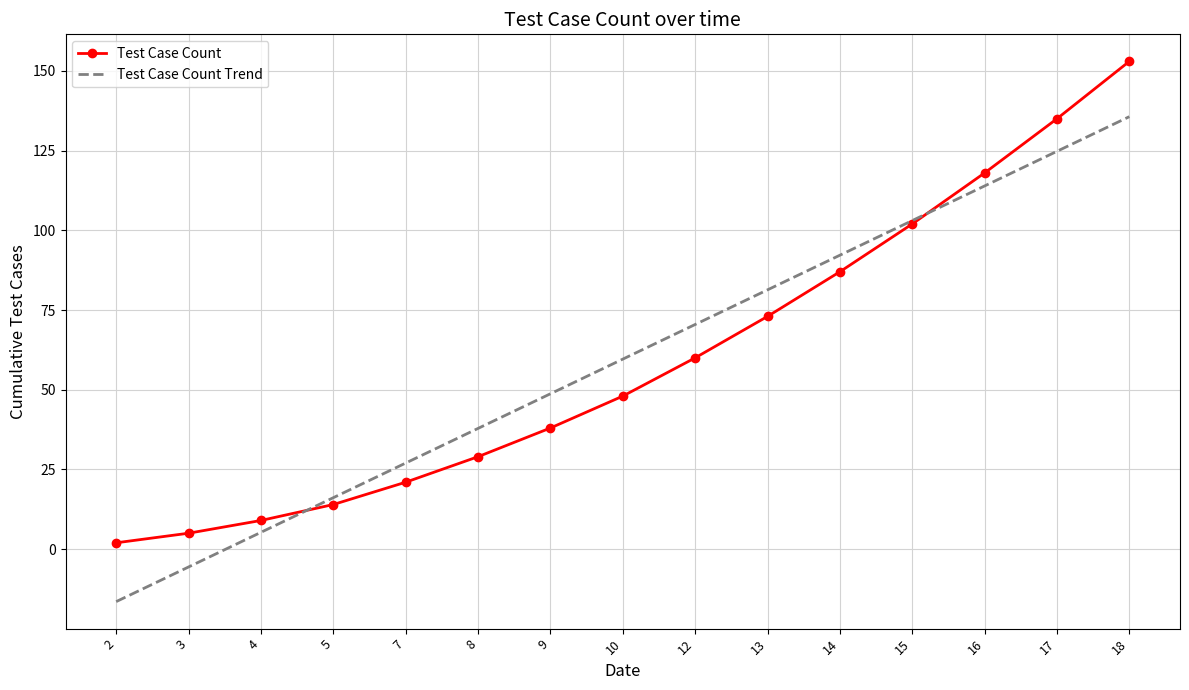

True or false: Test Case Count Trend has a value of 87.6 at 9.

False